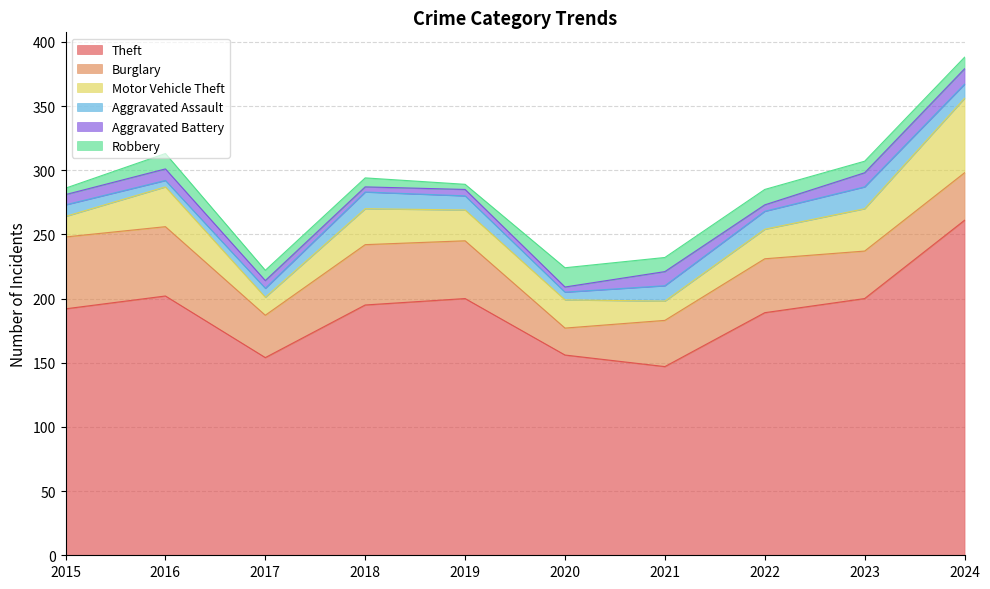

True or false: Motor Vehicle Theft and Robbery cross at least once.

False